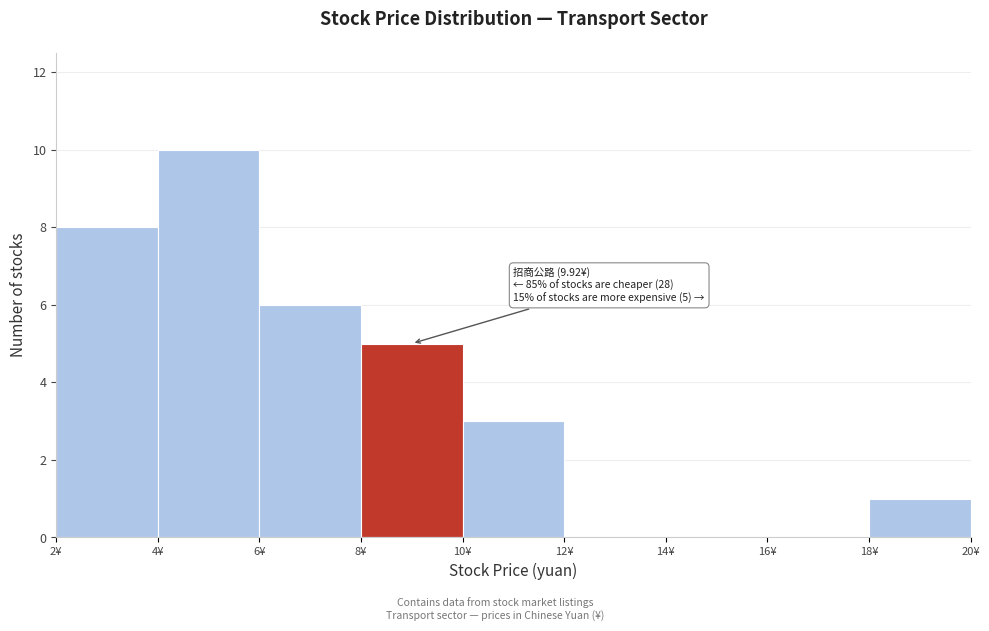

Which range on the x-axis has the tallest bar?

4 to 6